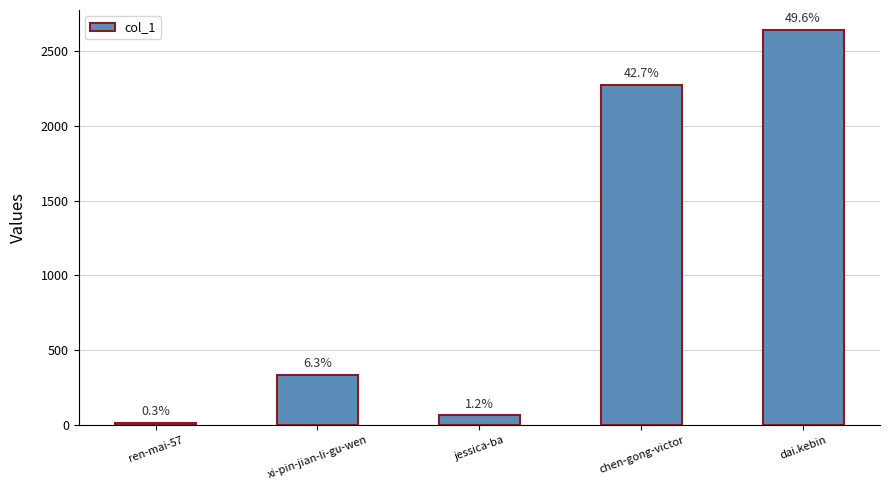

Where is the data nearest to the value 1329?

chen-gong-victor